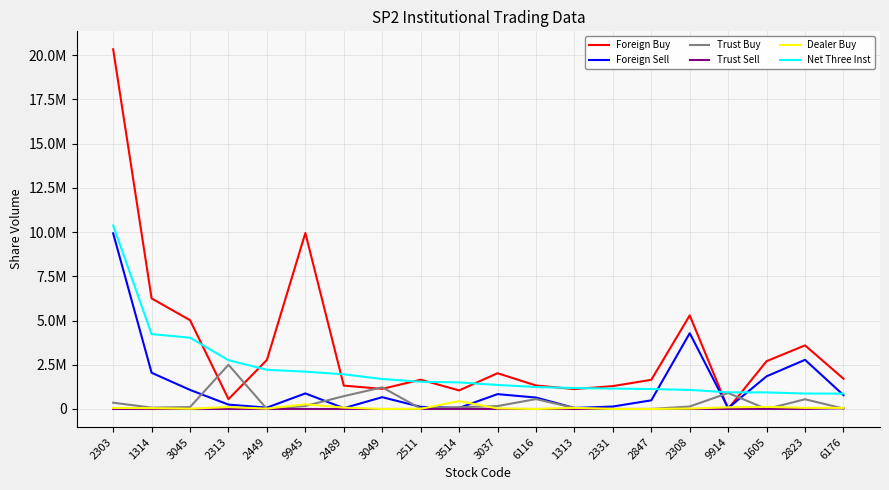

Is this an area chart (filled region under the line)?

No